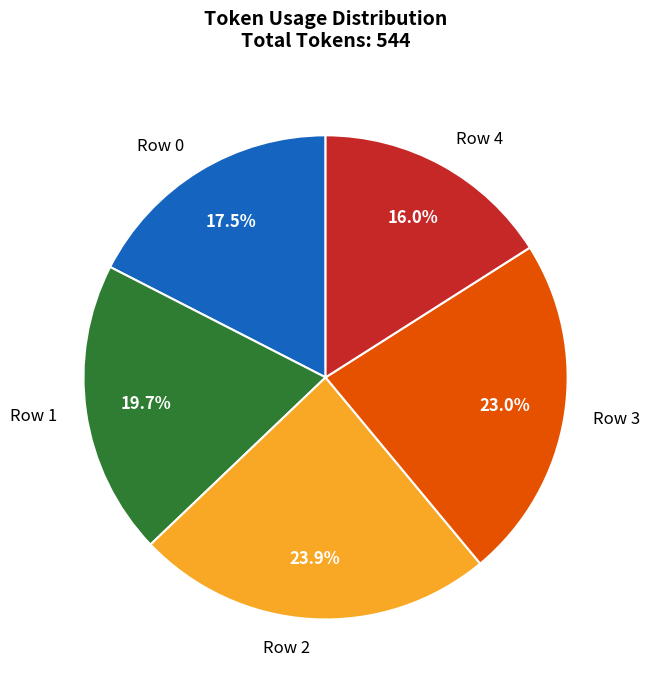

To the nearest percent, what is the average slice percentage?

20%